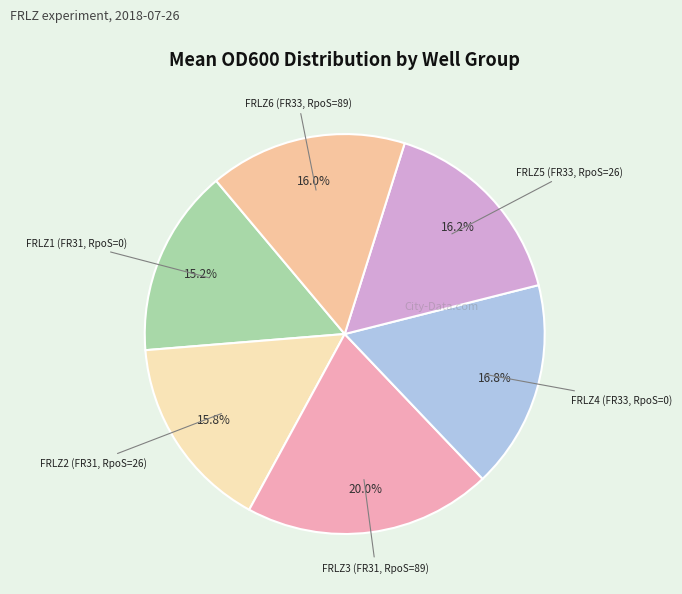

How many slices are in this pie chart?

6